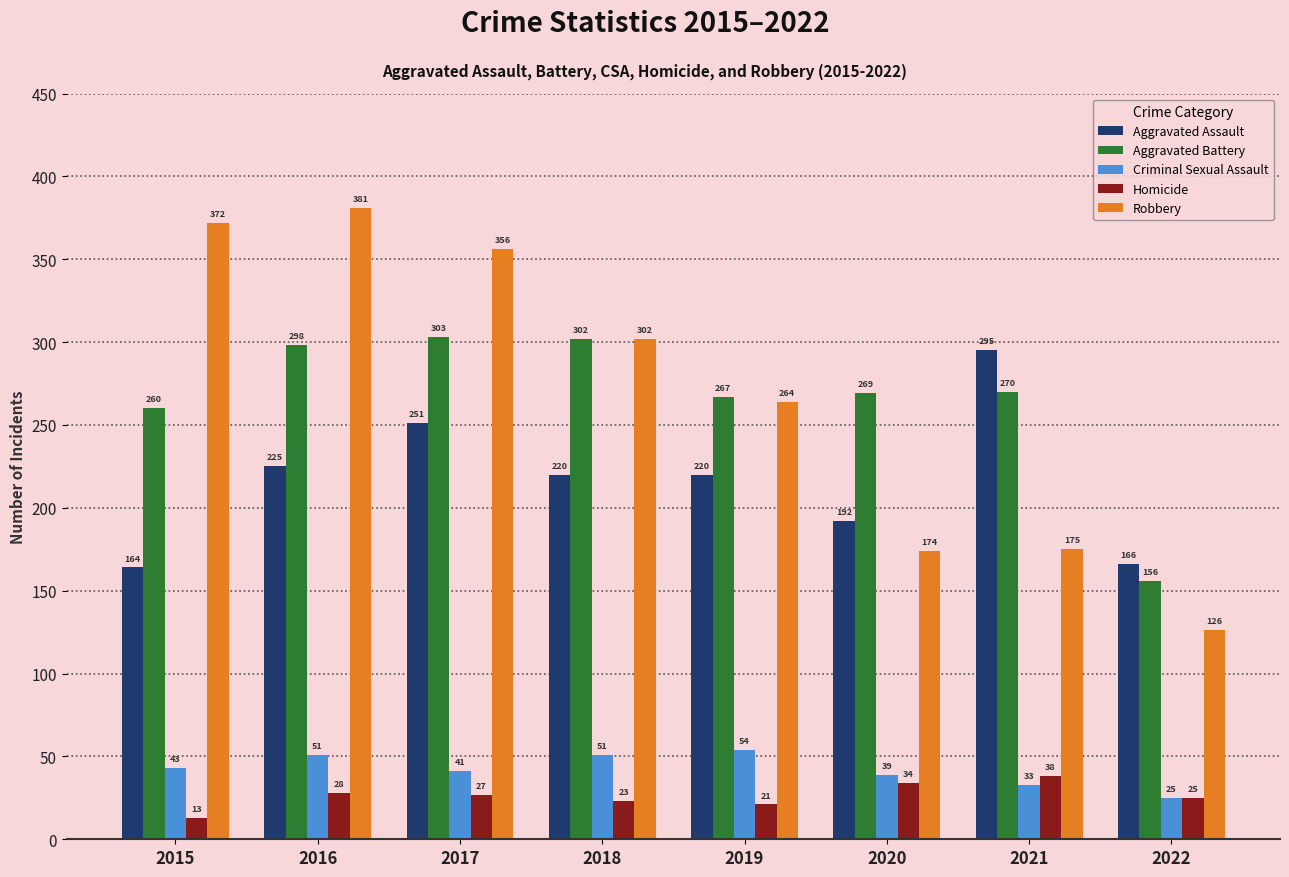

Rank the series by their maximum value, from highest to lowest.

Robbery, Aggravated Battery, Aggravated Assault, Criminal Sexual Assault, Homicide